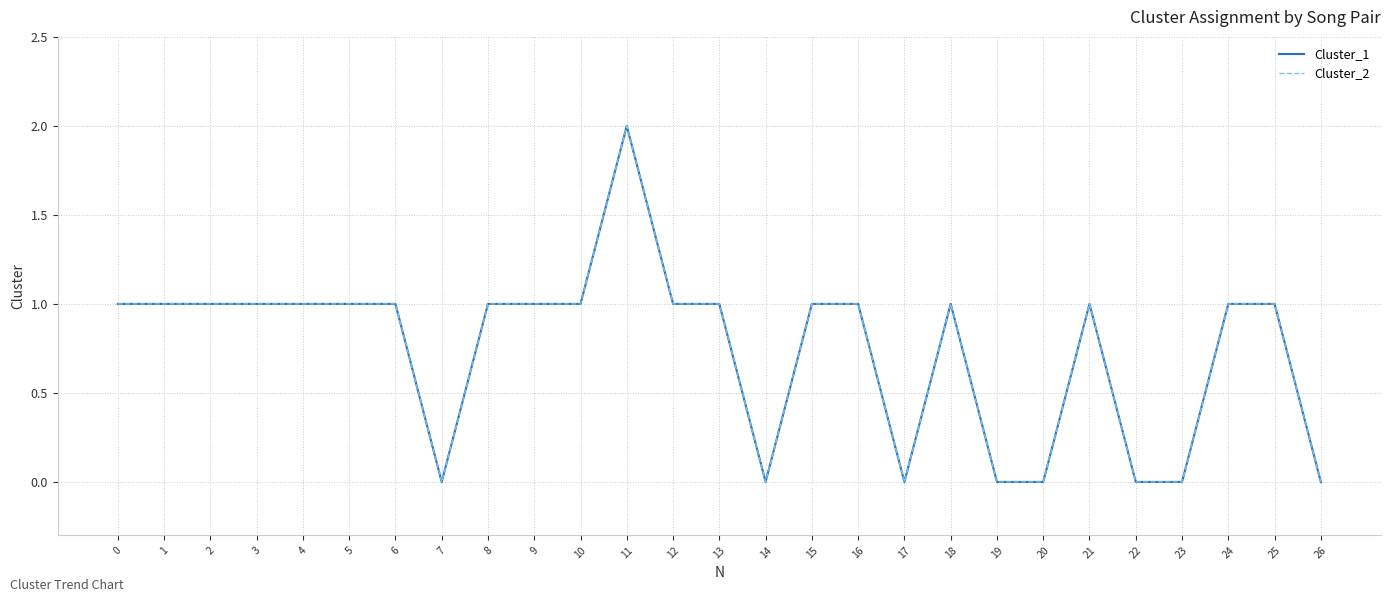

Does the chart display data point markers on the line(s)?

No